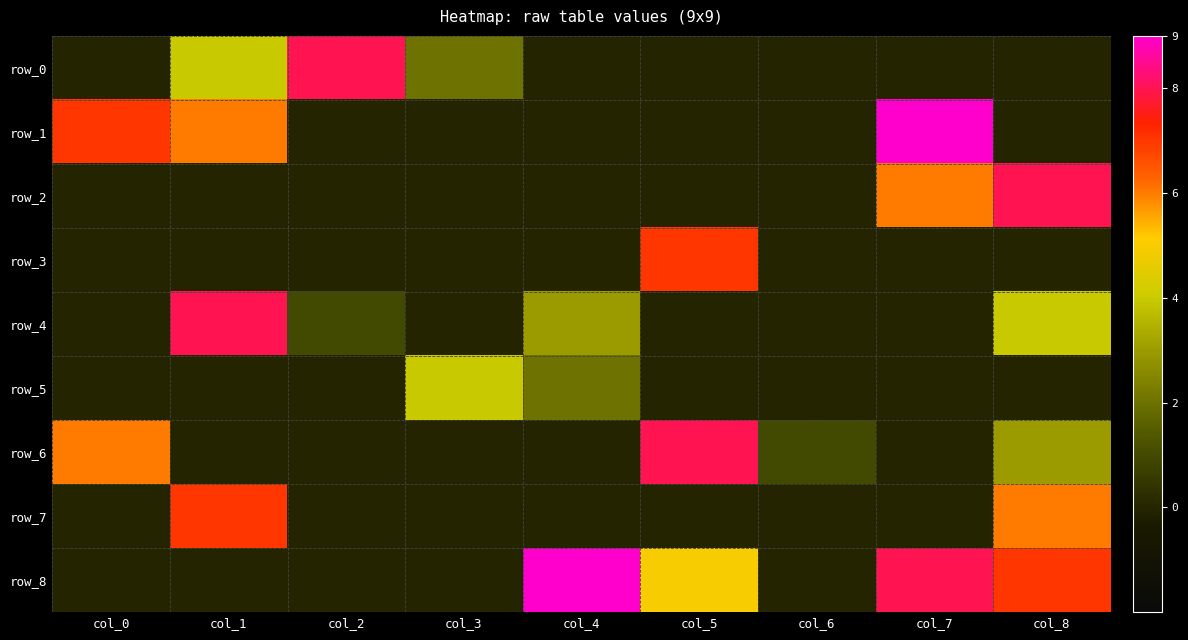

What is the maximum value for row_3?

7